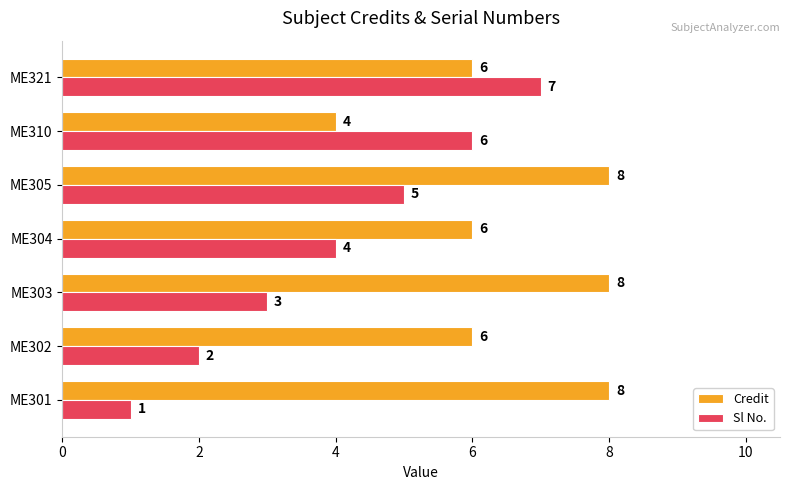

At how many categories does at least one series exceed 2?

7